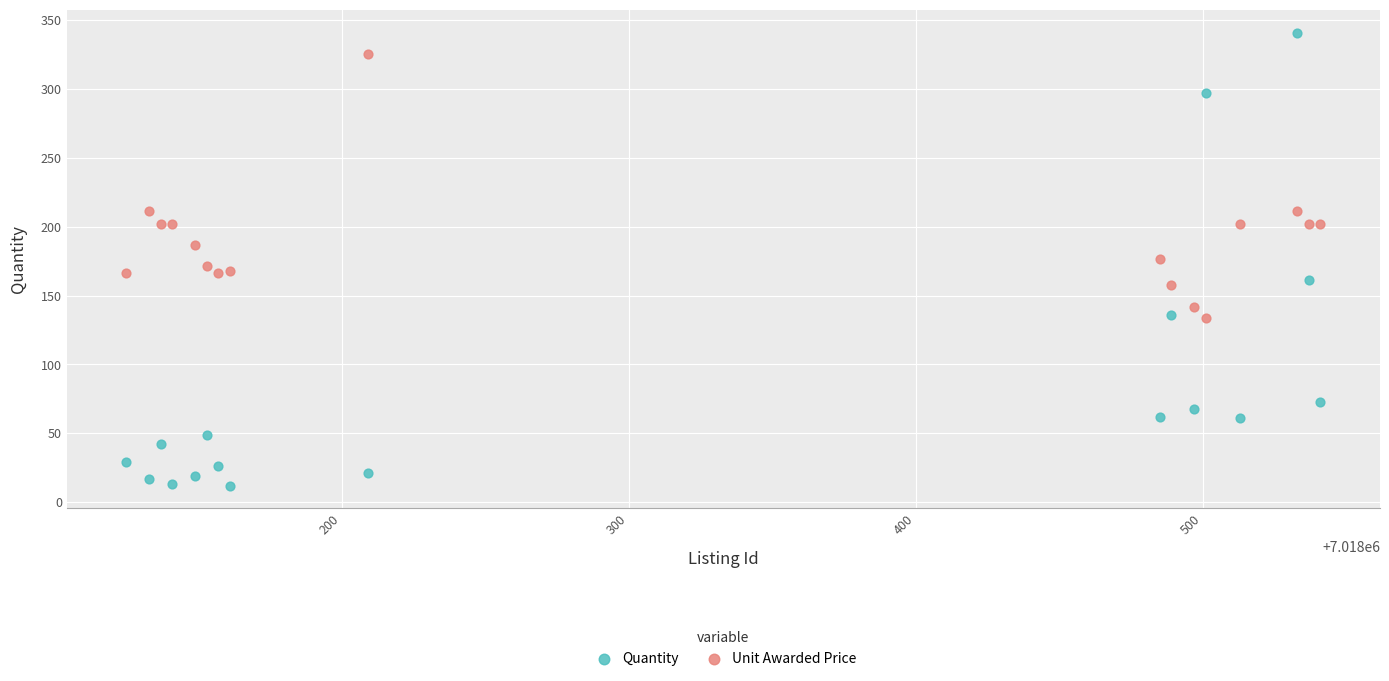

Which series contains the lowest Y value?

Quantity